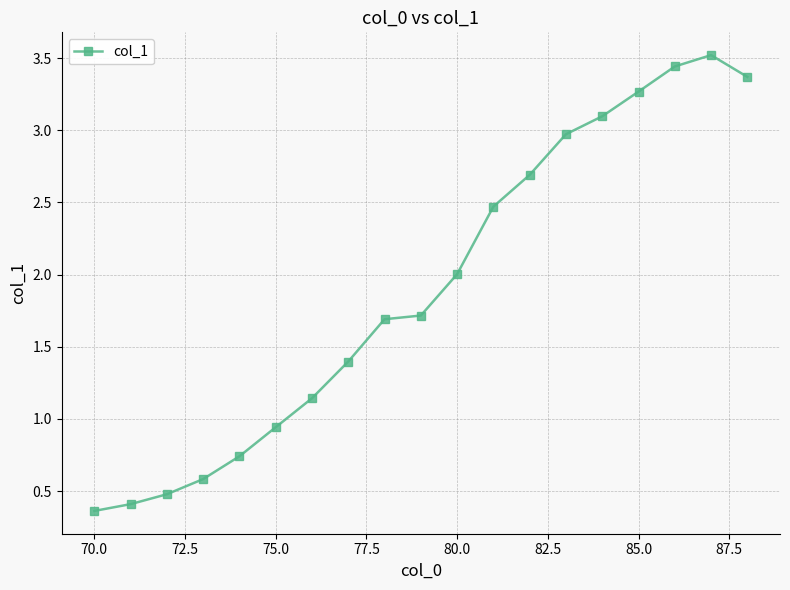

What is the value of the 3rd point from the left?

0.5